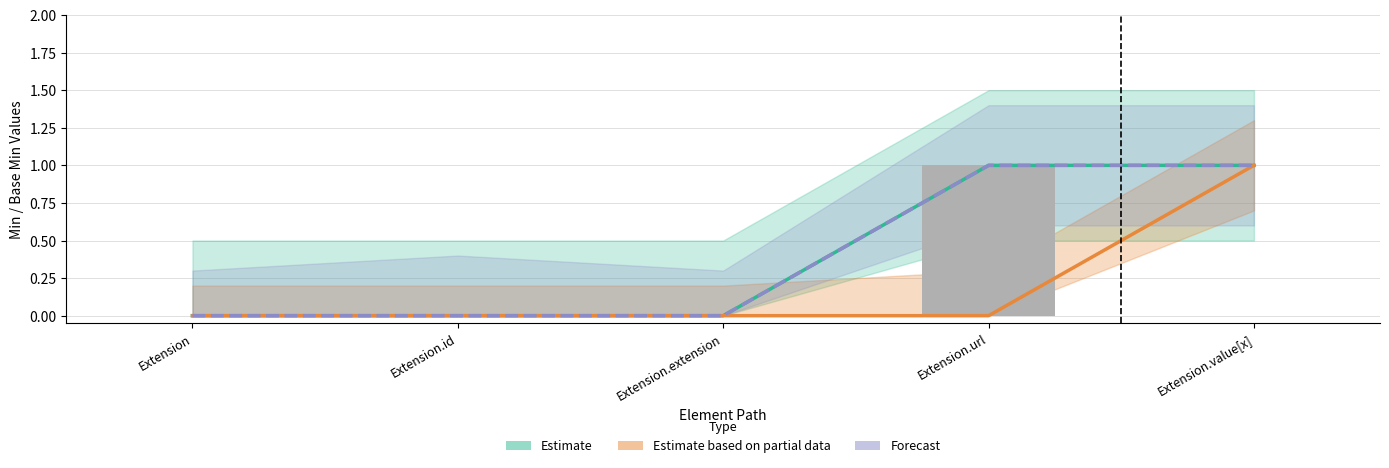

What is the sum of the Forecast values at Extension.extension and Extension.url?

1